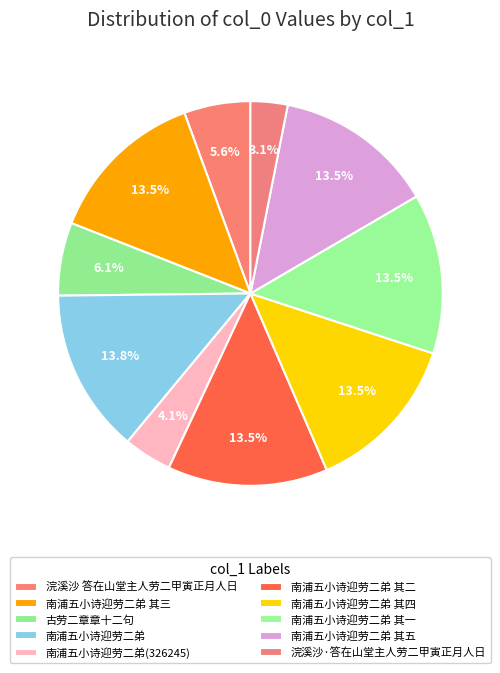

To the nearest percent, what is the combined percentage of 南浦五小诗迎劳二弟 其四 and 古劳二章章十二句?

20%